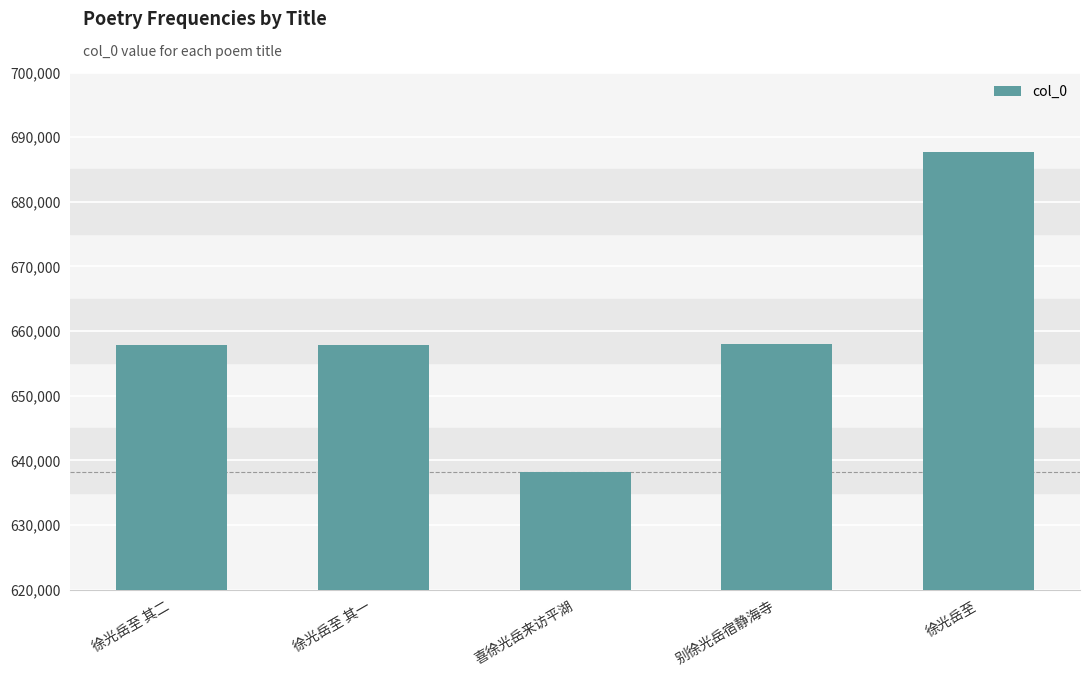

What is the sum of all values?

3299560